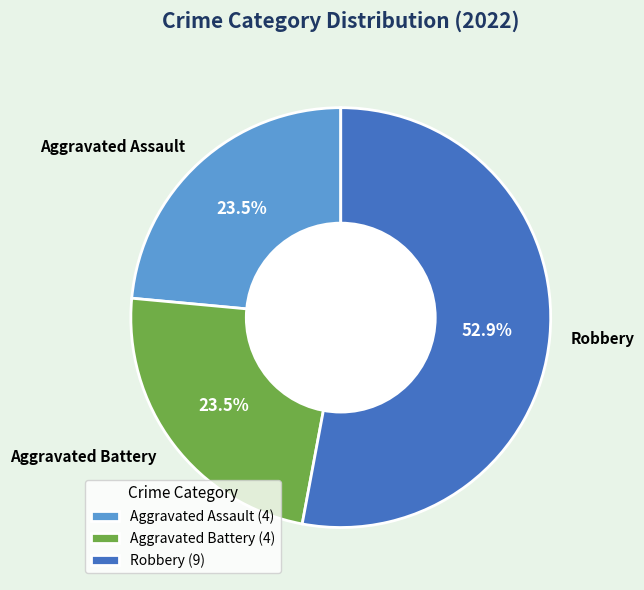

What is the total percentage of Aggravated Battery and Robbery?

76.5%